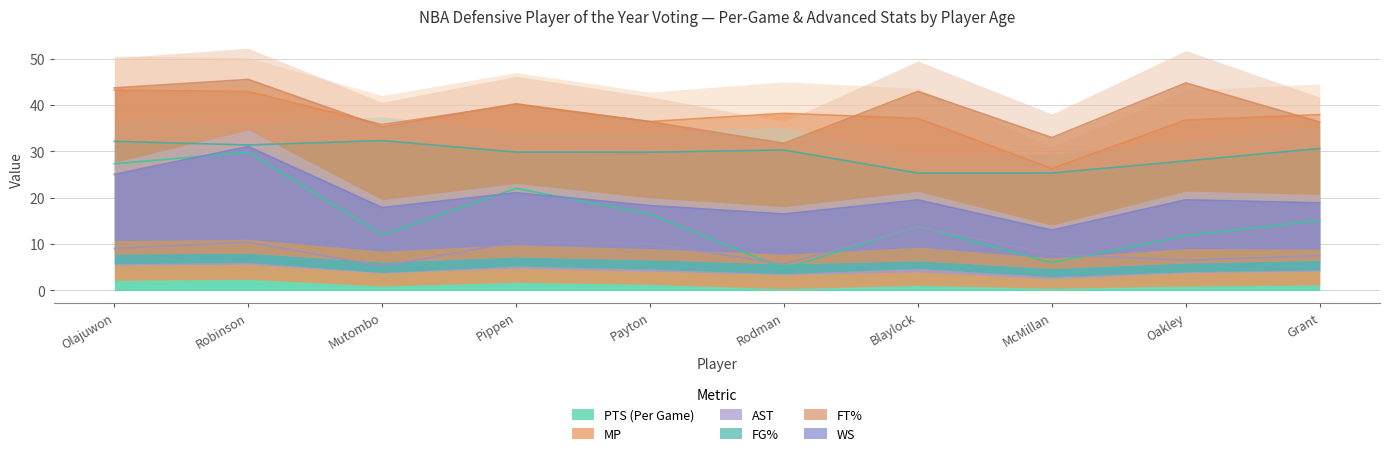

True or false: FT% and PTS (Per Game) intersect in this chart.

False